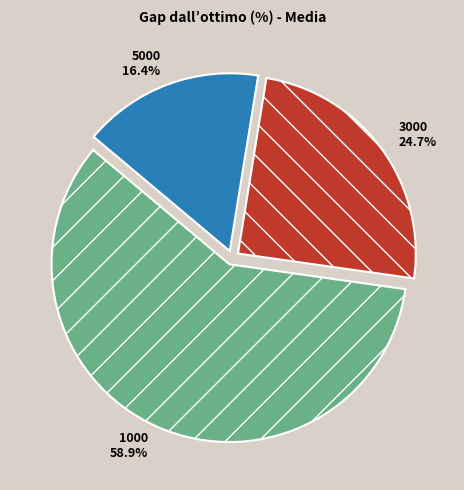

Is 5000 the majority of the pie?

No